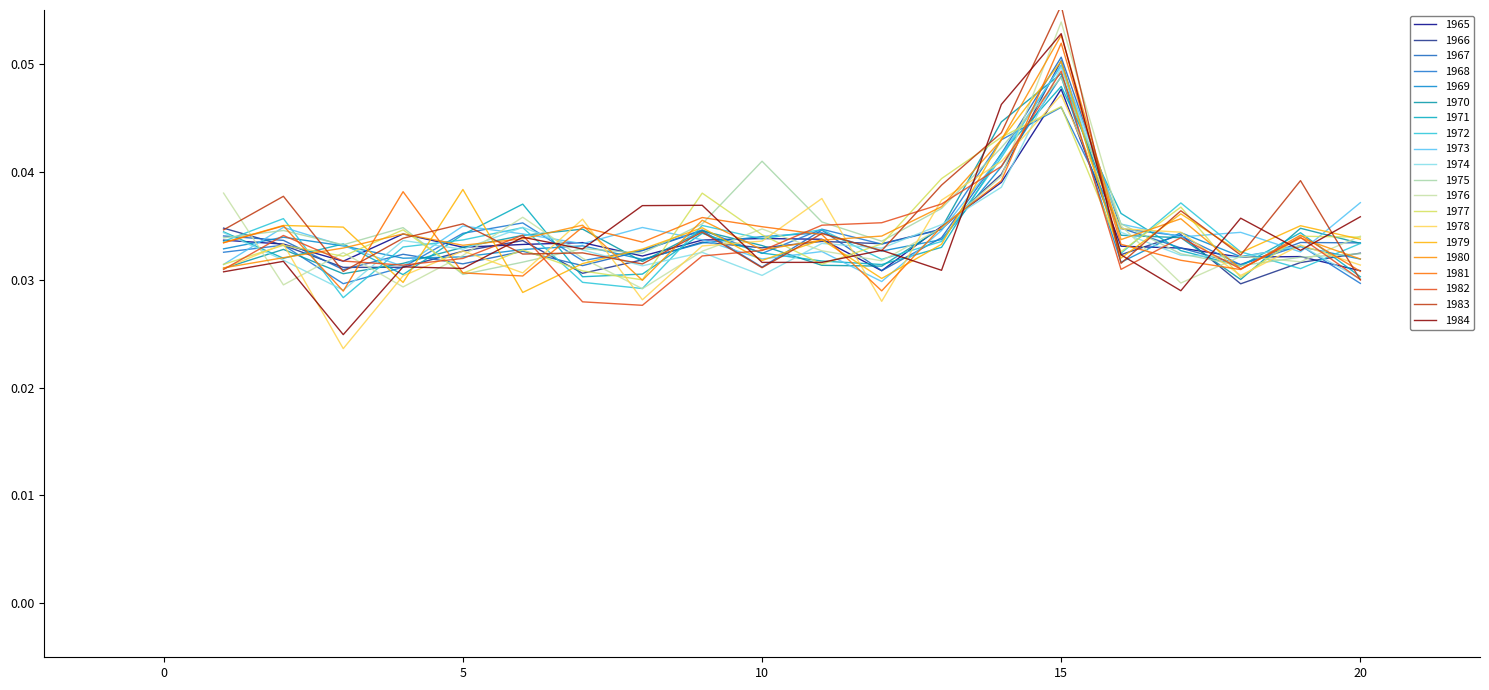

At how many categories does at least one series exceed 0?

20